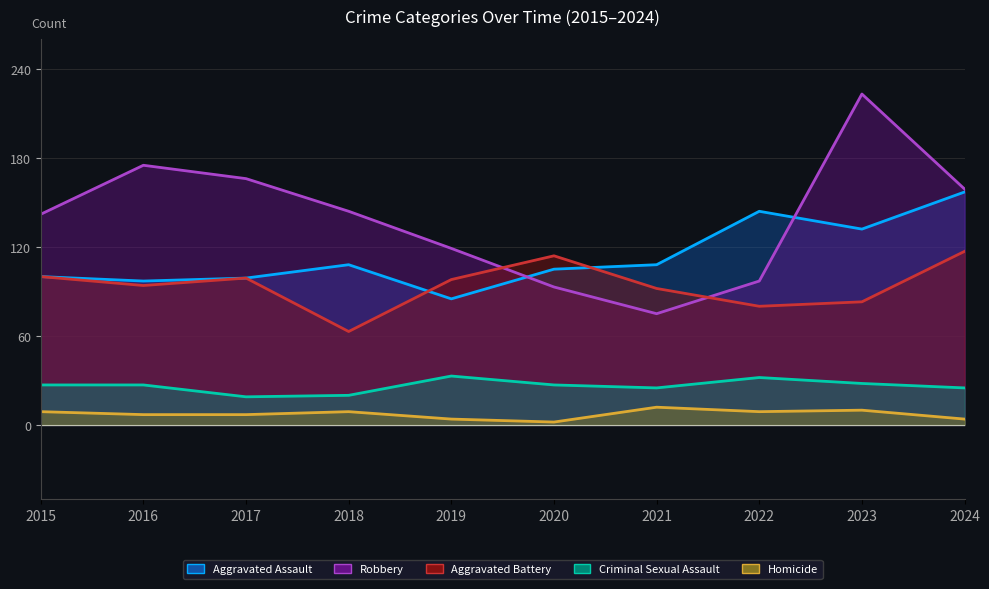

Is the value of Robbery at 2021 greater than the value of Aggravated Assault at 2024?

No